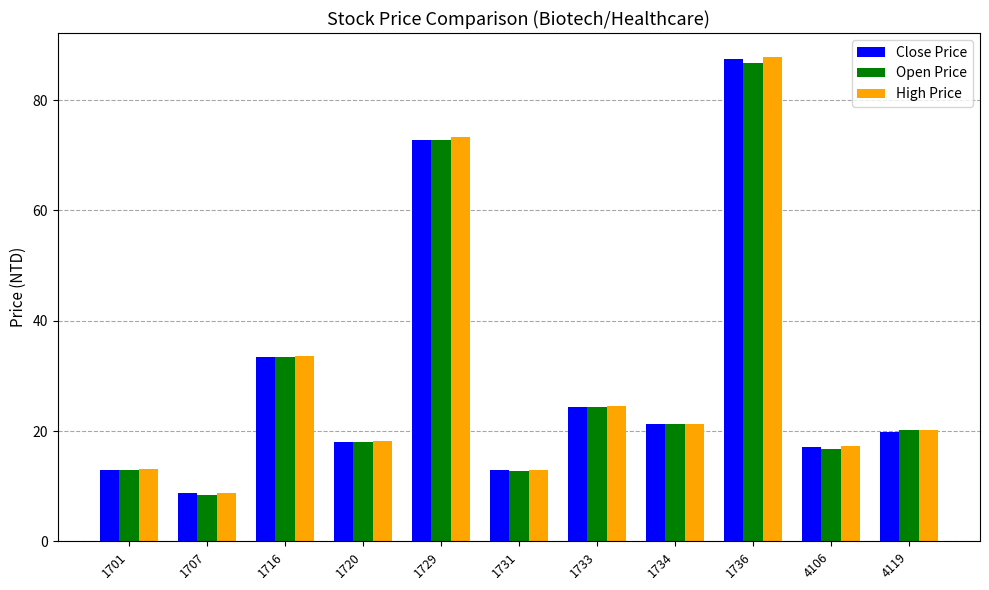

How many bars are there in each group?

3